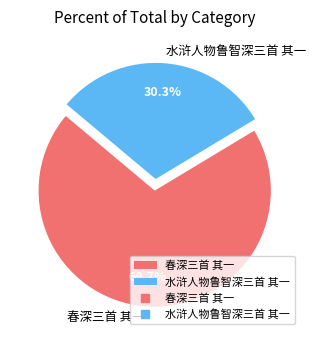

Count the number of slices in the pie.

2